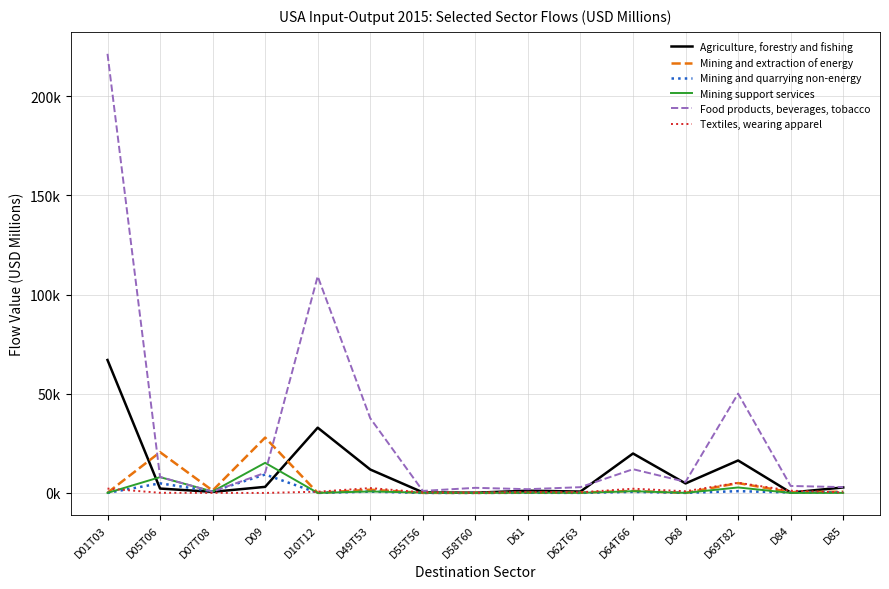

At which category is the sum across all series the highest?

D01T03